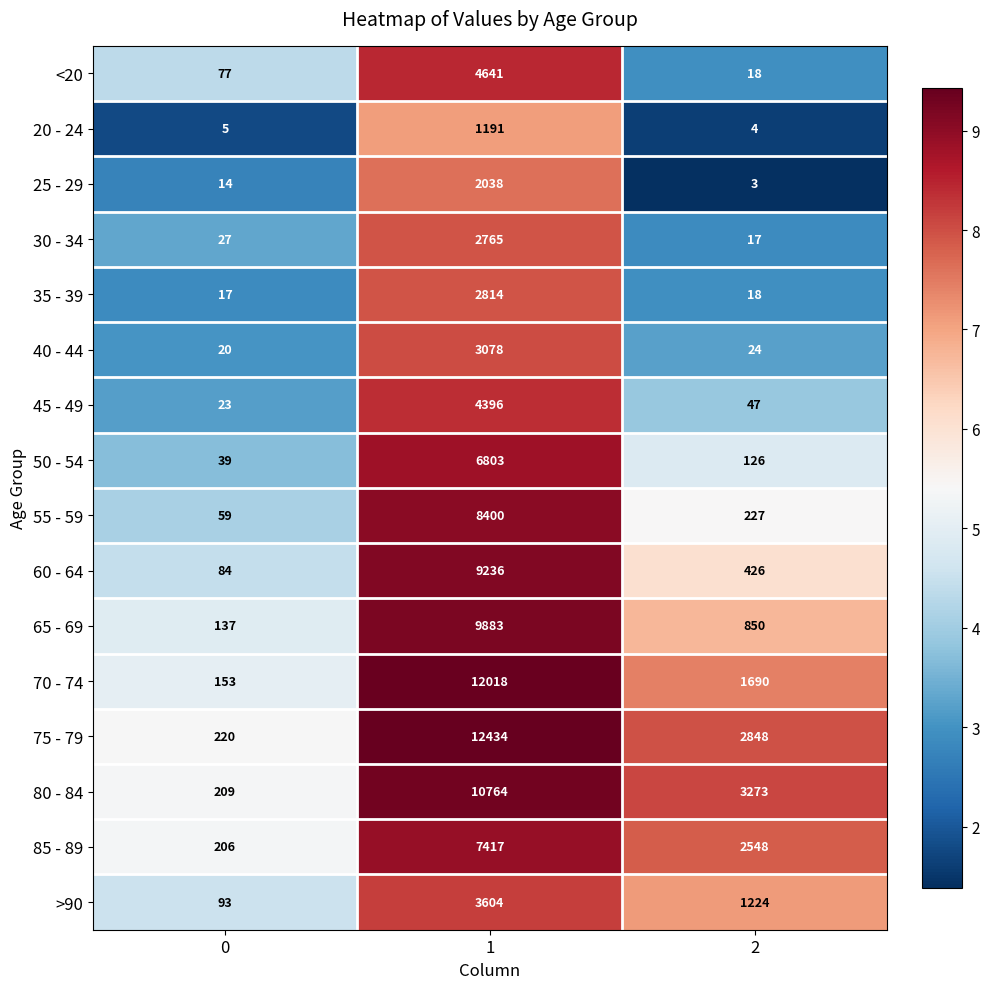

The 35 - 39 series shows 5003 at 1. True or false?

False